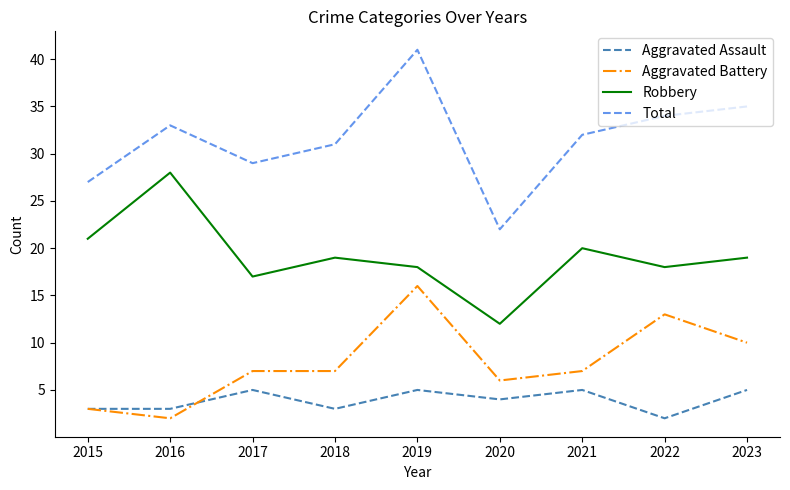

What is the maximum value shown in the chart?

41